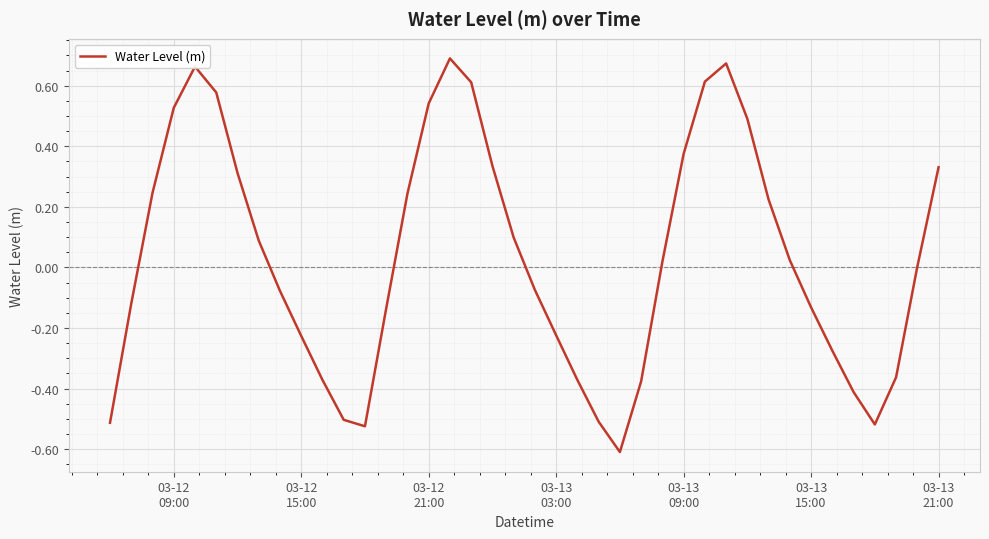

What is the difference between the maximum and minimum values?

1.3